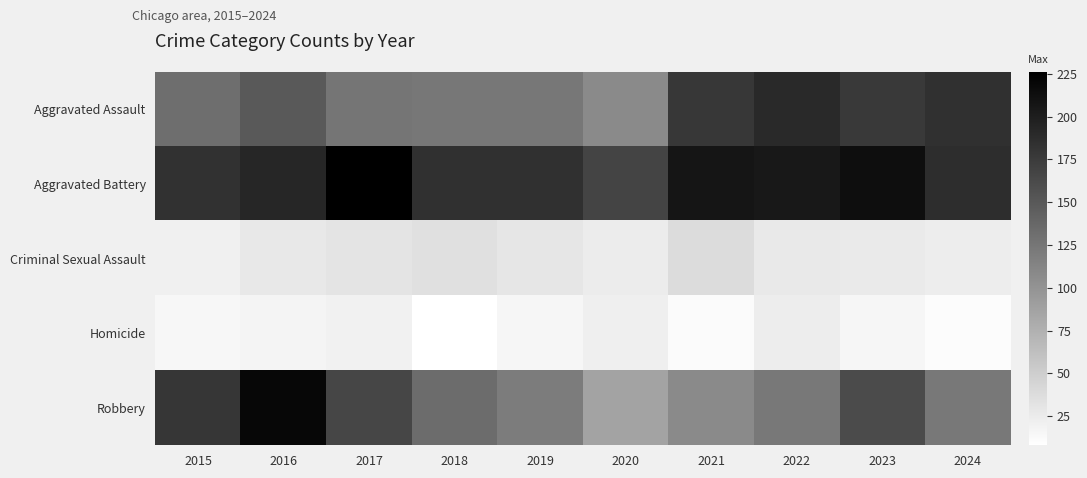

Count the number of categories in the chart.

10